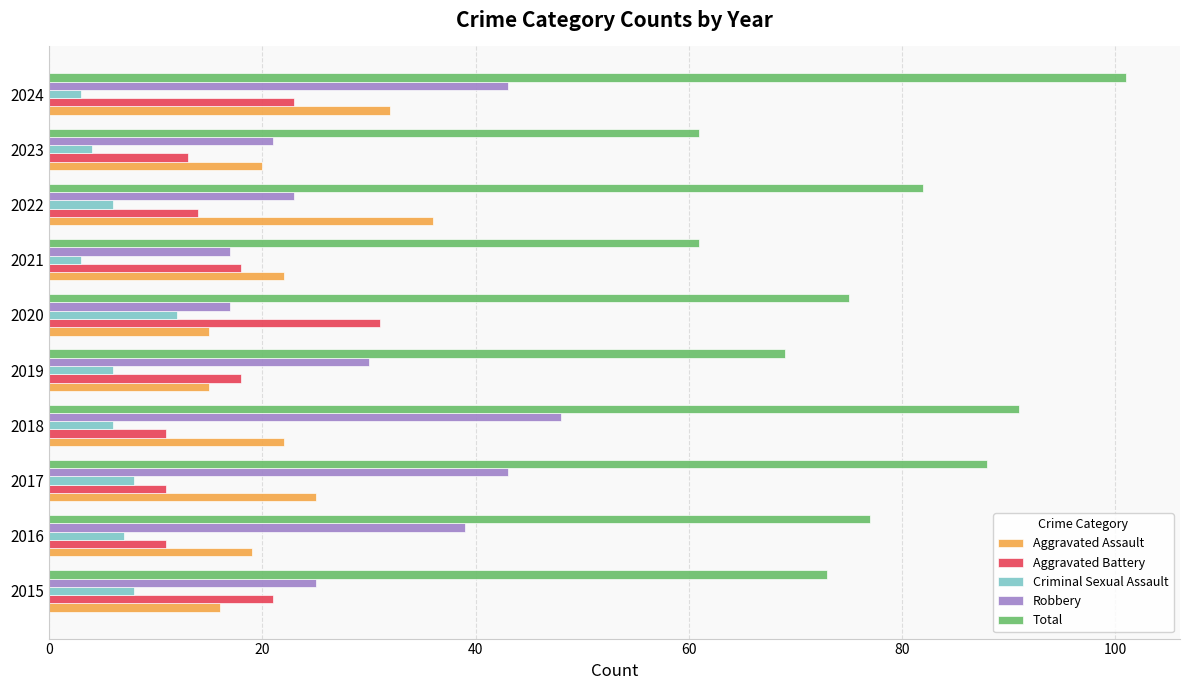

List the series in order of their peak value, lowest first.

Criminal Sexual Assault, Aggravated Battery, Aggravated Assault, Robbery, Total